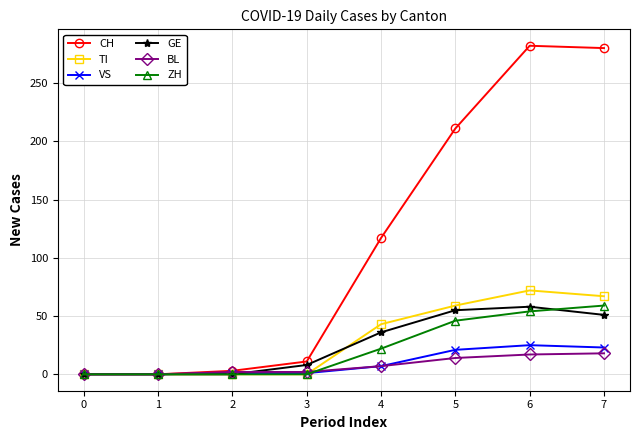

What is the average value of the BL series?

8